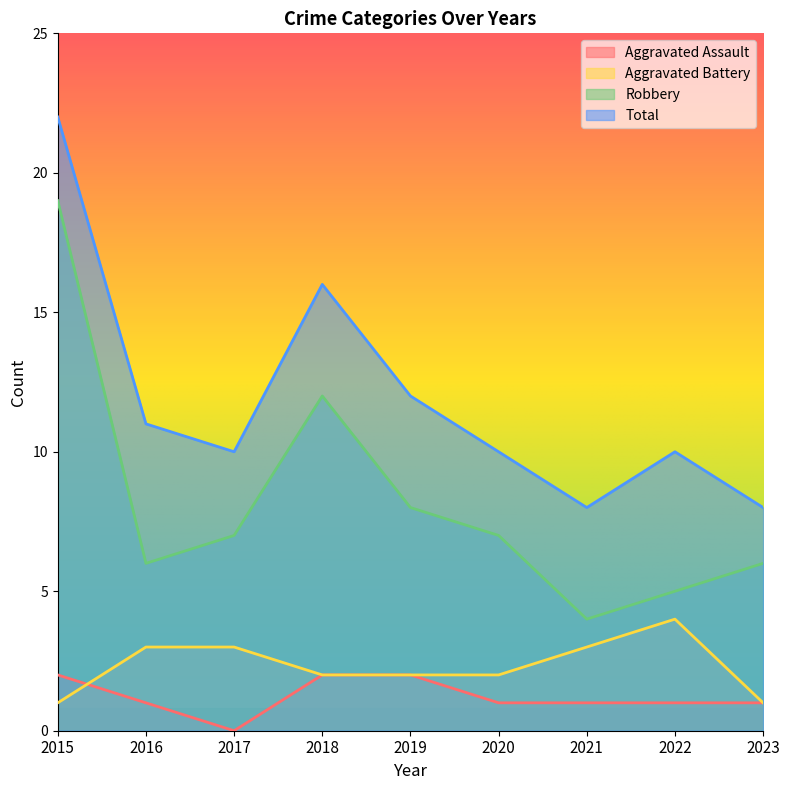

Is the value of Robbery at 2022 greater than the value of Aggravated Battery at 2016?

Yes